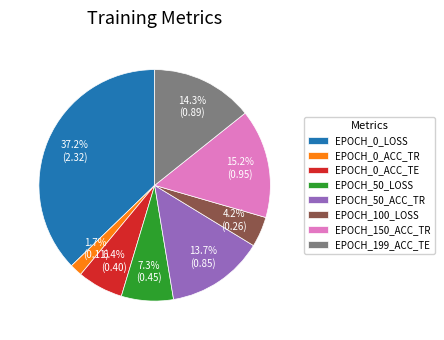

Rank the categories by value from highest to lowest.

EPOCH_0_LOSS, EPOCH_150_ACC_TR, EPOCH_199_ACC_TE, EPOCH_50_ACC_TR, EPOCH_50_LOSS, EPOCH_0_ACC_TE, EPOCH_100_LOSS, EPOCH_0_ACC_TR